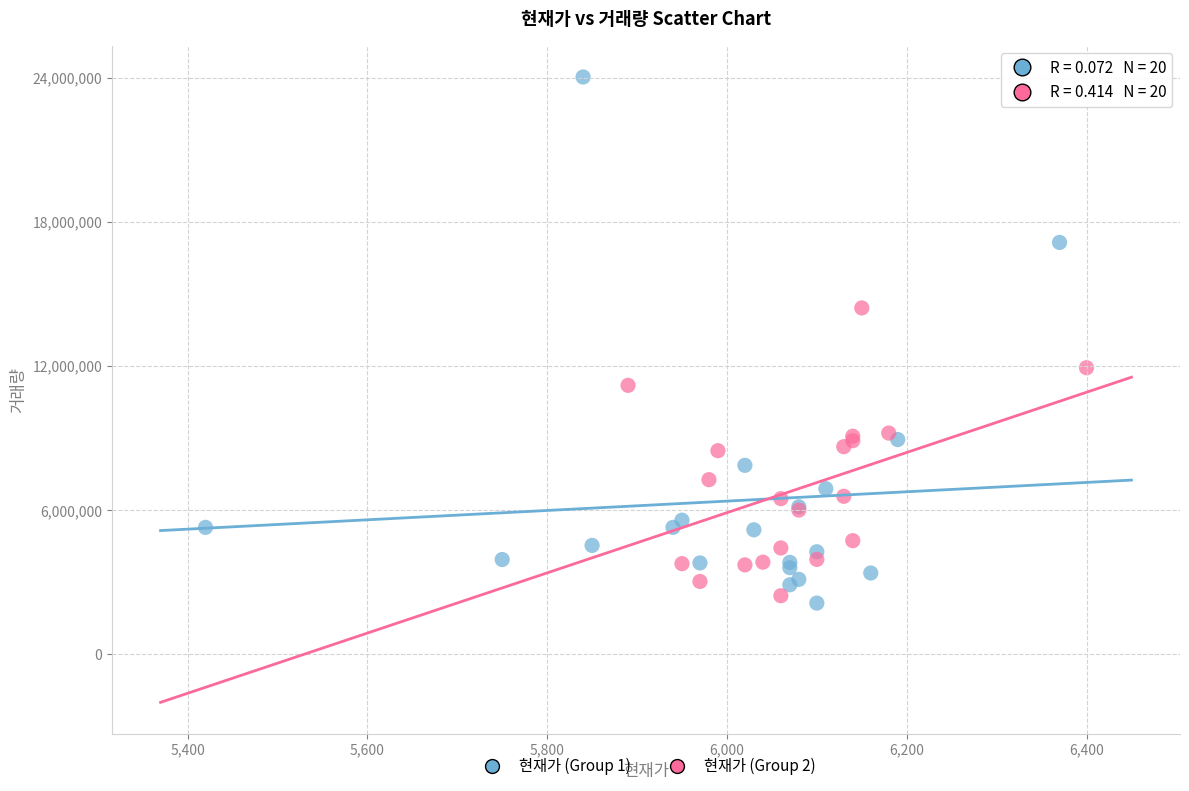

Which series has the largest Y range (max minus min)?

현재가 (Group 1)